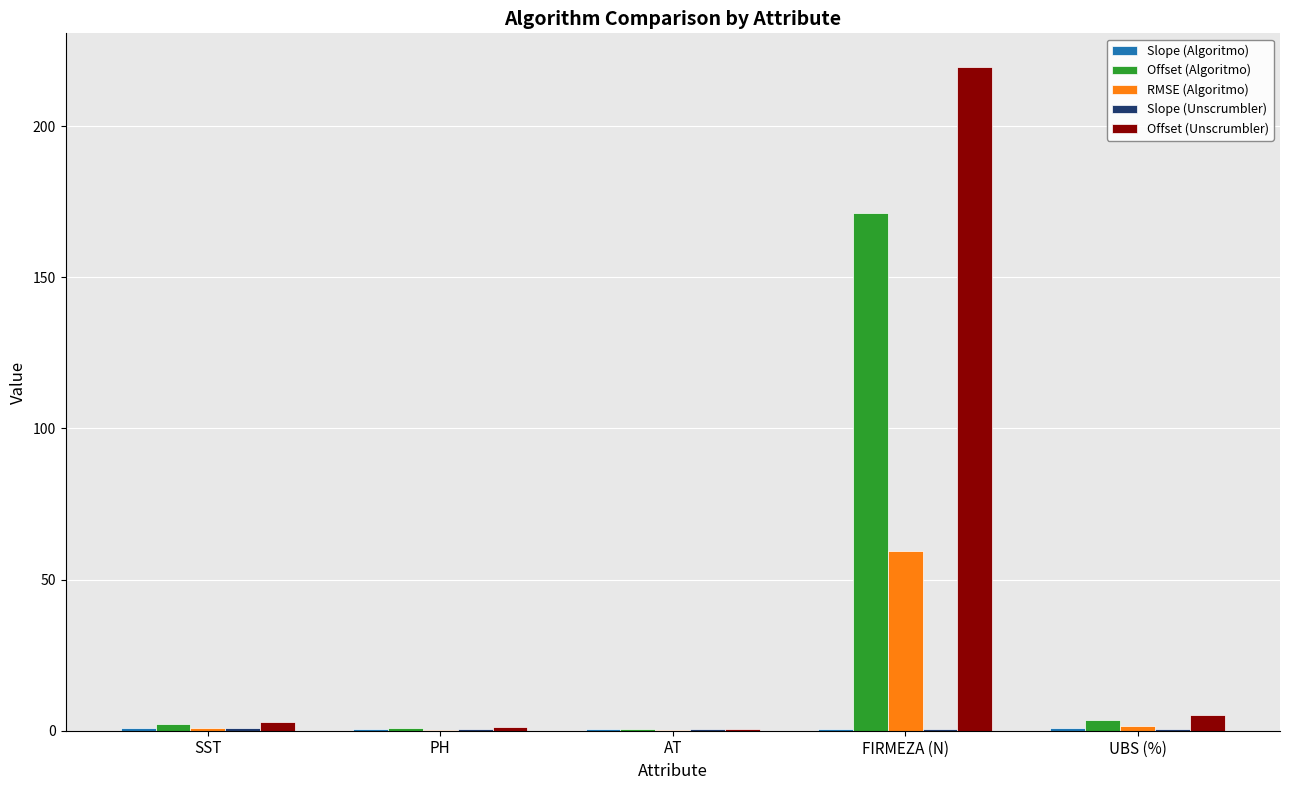

What is the total value across all series at FIRMEZA (N)?

451.6